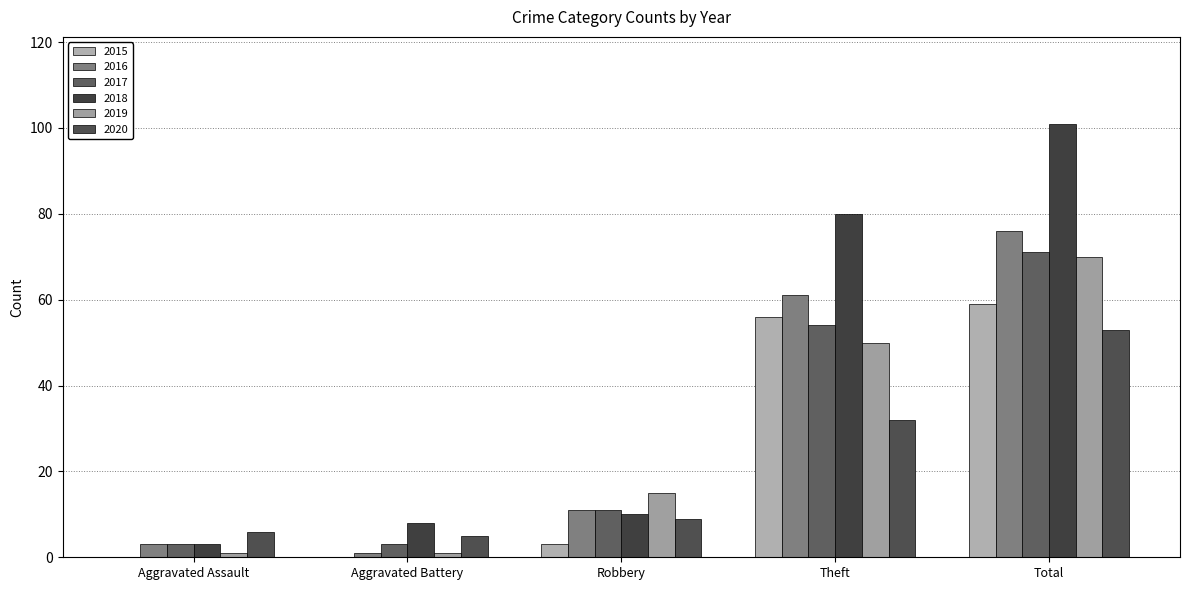

Where does the 2015 series first go above 3?

Theft